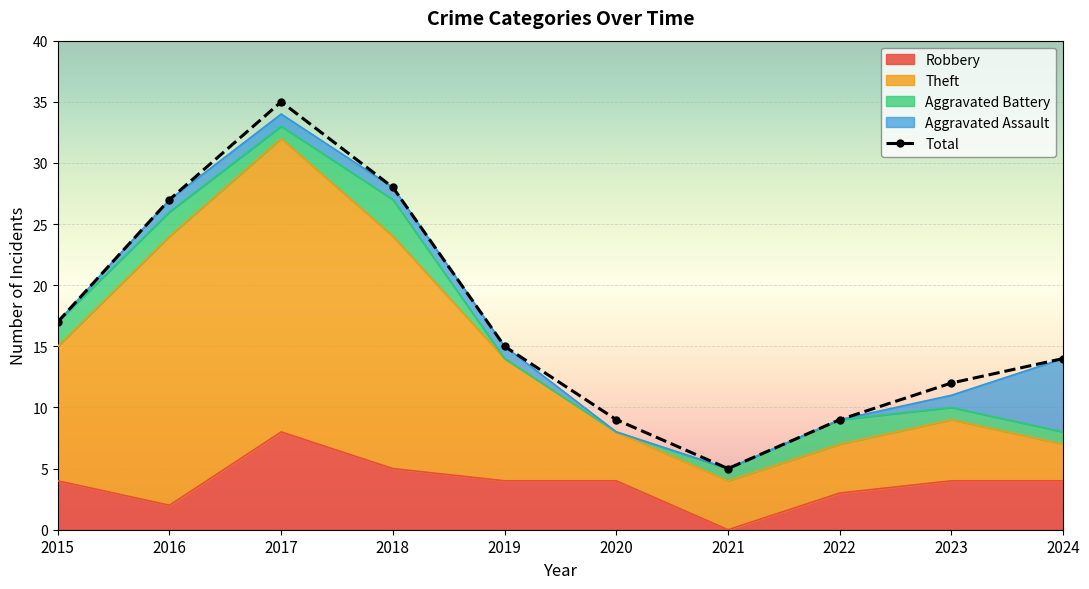

What is the sum of all values?

171